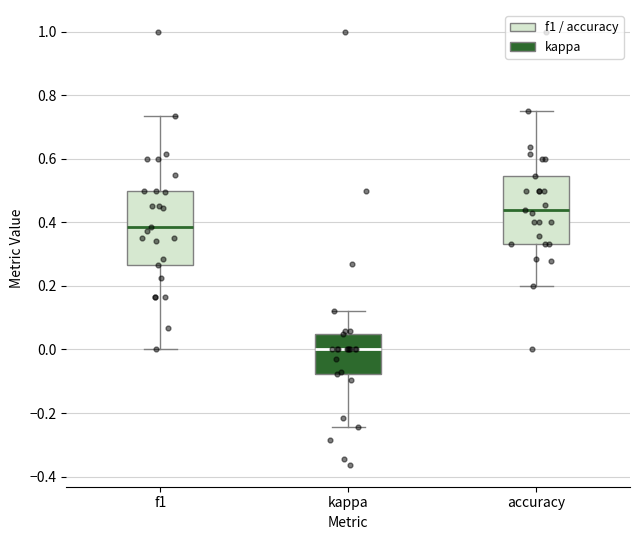

Reading left to right, read every box against the y-axis: the position of its median line, the range the box covers, and the ends of its whiskers. The values are not printed on the chart, so give them approximately, as read against the axis.

f1: median 0.38, box 0.26 to 0.50, whiskers 0.00 to 0.74
kappa: median 0.00, box -0.08 to 0.04, whiskers -0.24 to 0.12
accuracy: median 0.44, box 0.34 to 0.54, whiskers 0.20 to 0.76